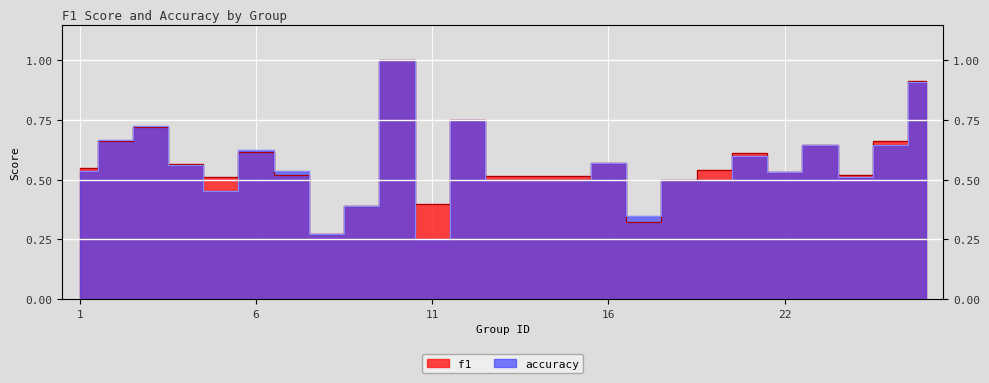

Which category has the highest value in the f1 series?

10